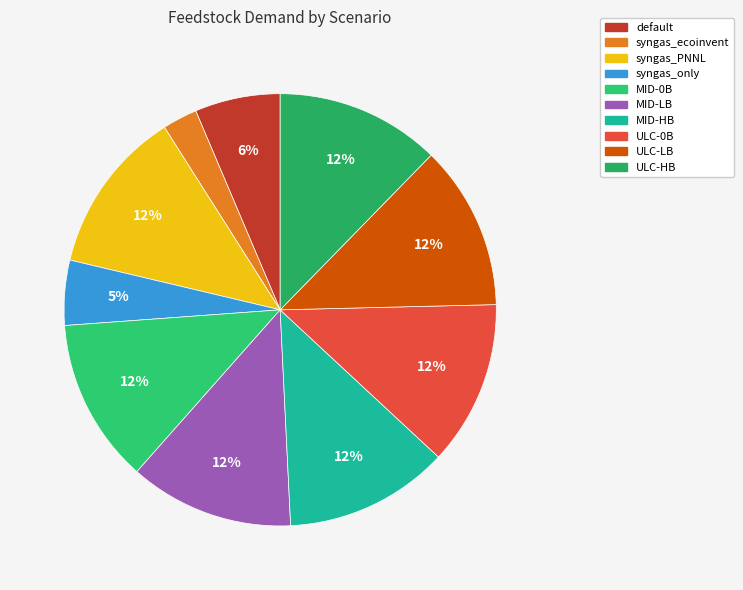

What percentage is the default slice, to the nearest percent?

6%